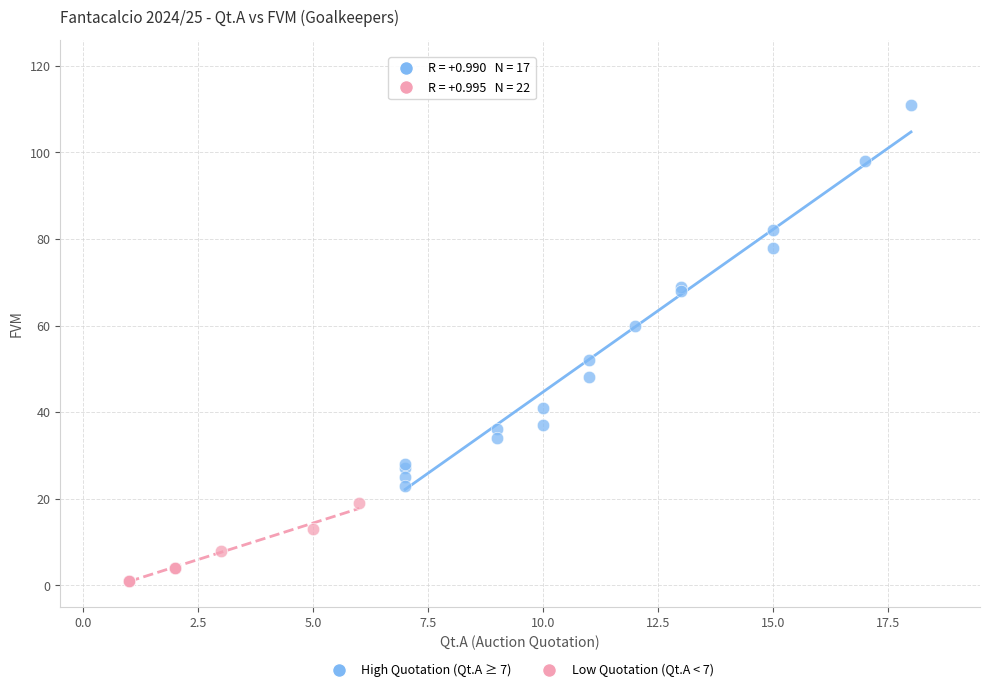

What are all the series names shown in the legend?

High Quotation (Qt.A ≥ 7), Low Quotation (Qt.A < 7)